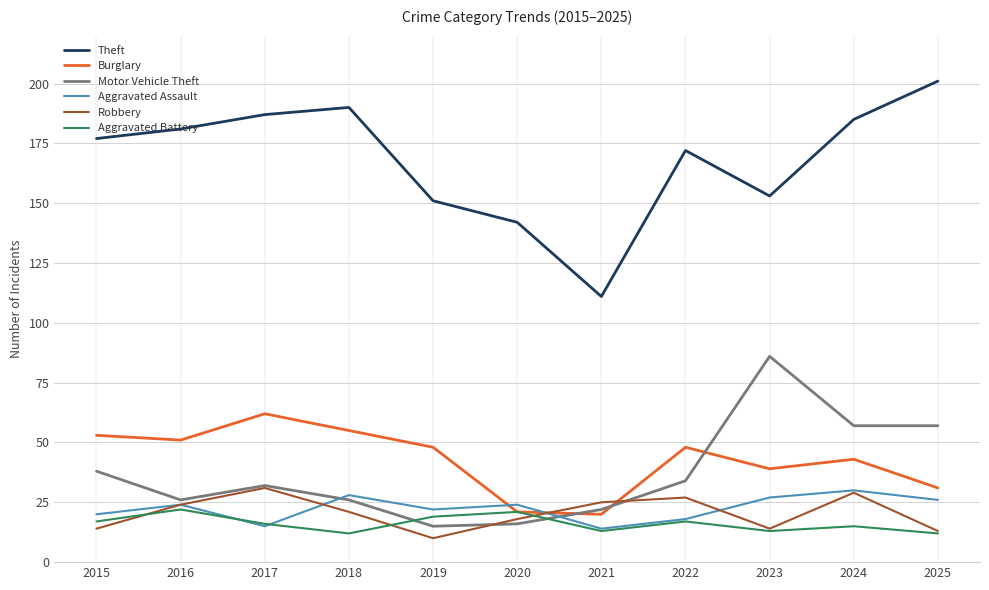

What is the minimum value shown in the chart?

10